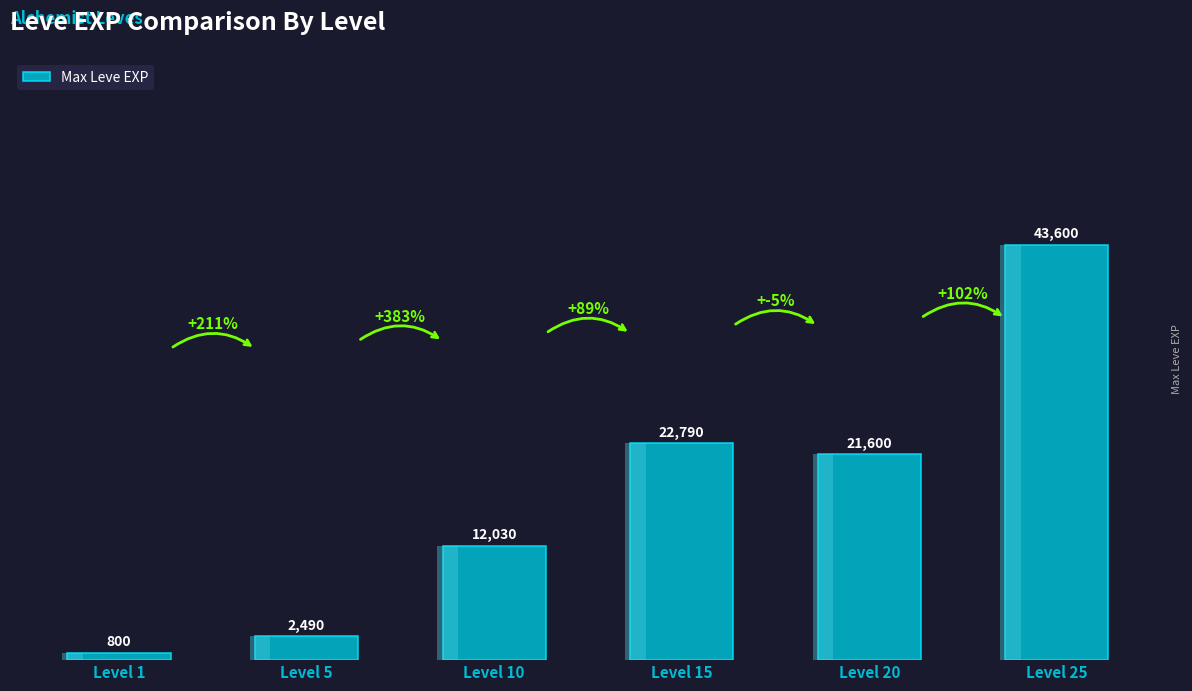

Which category has the highest value across all series?

Level 25